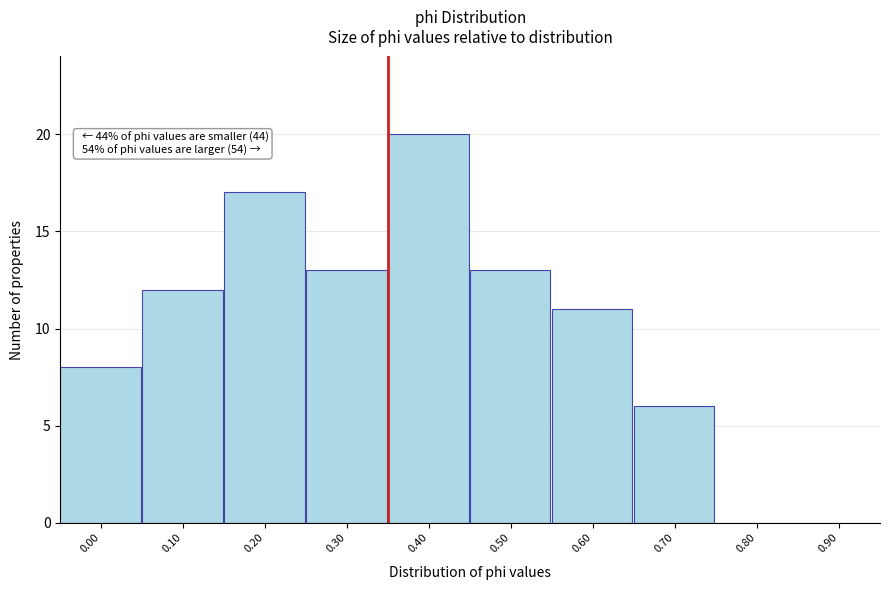

Reading left to right, transcribe all the data shown in this chart.

0.00=8	0.10=12	0.20=17	0.30=13	0.40=20	0.50=13	0.60=11	0.70=6	0.80=0	0.90=0